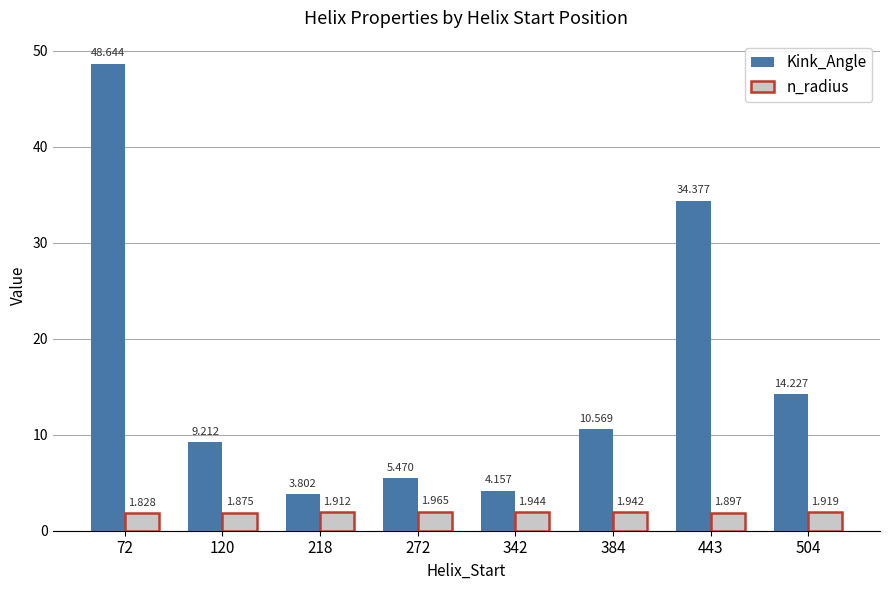

What is the total value across all series at 384?

12.5